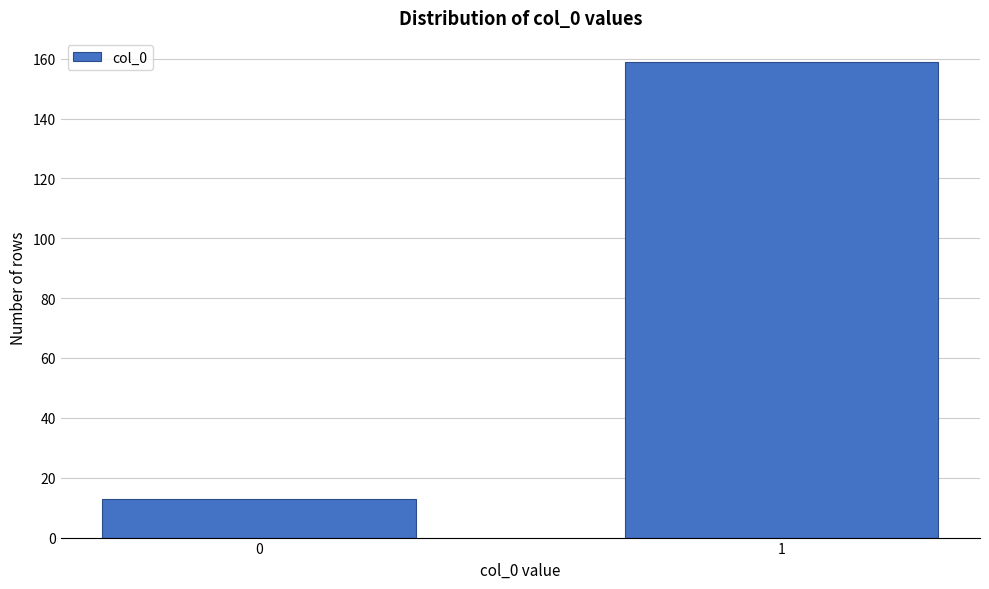

Reading left to right, extract all data points from this chart.

13	159